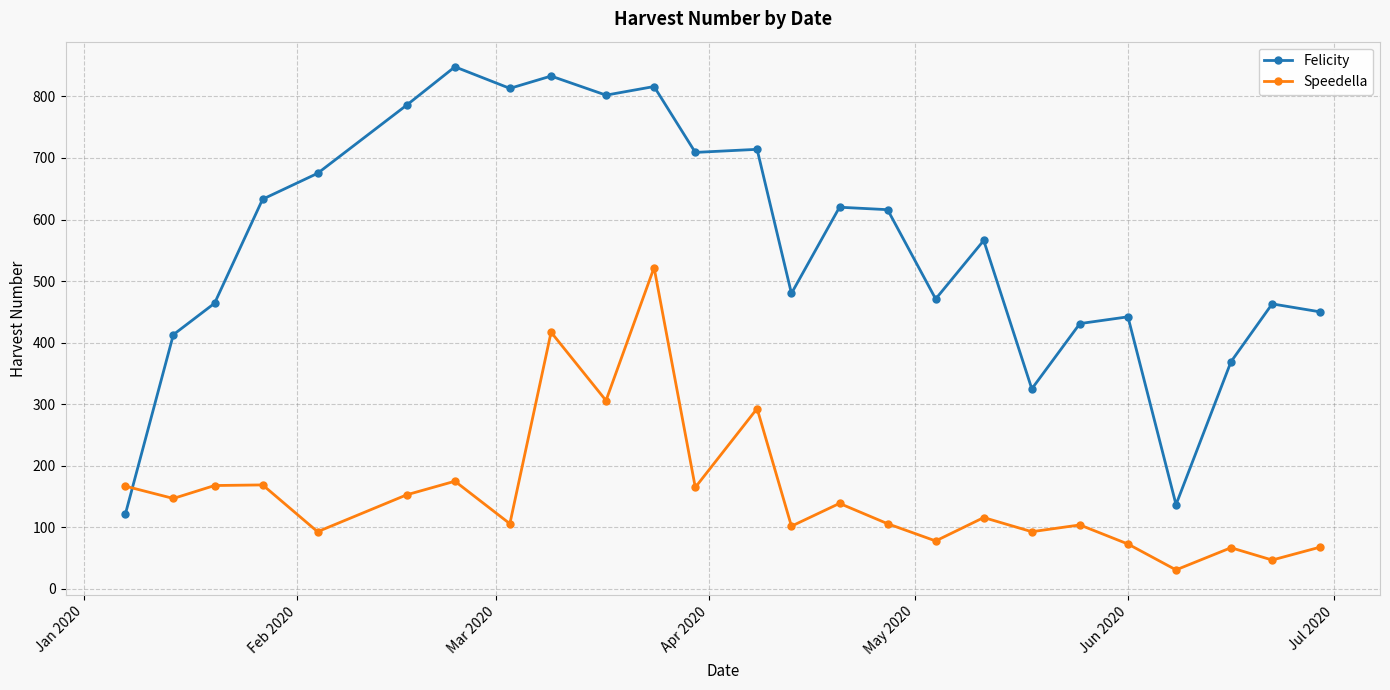

List the series in order of their overall mean, lowest first.

Speedella, Felicity